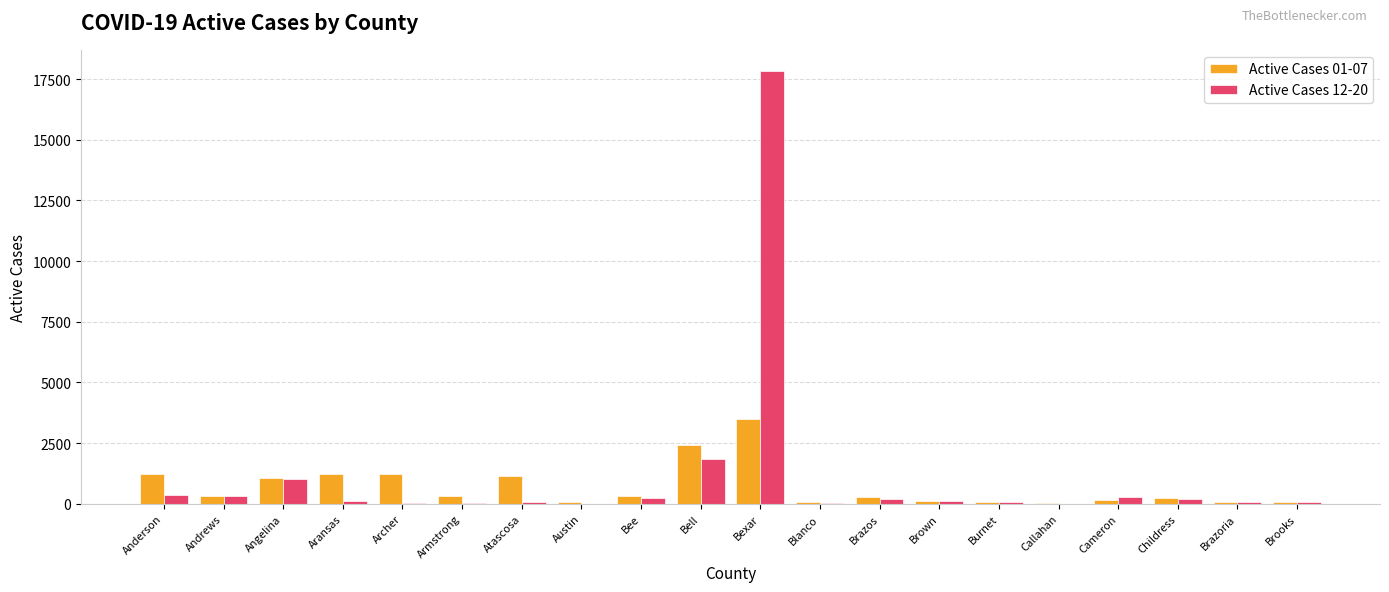

True or false: Active Cases 12-20 has a value of 5762 at Bexar.

False